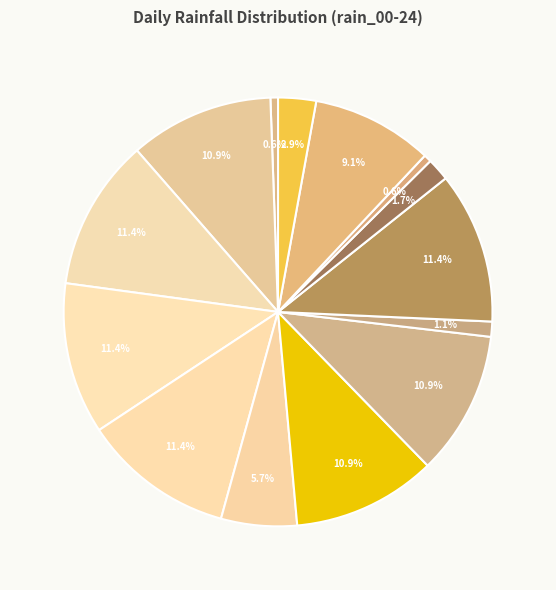

Rank the categories by value from lowest to highest.

2023-10-06, 2023-10-28, 2023-10-31, 2023-10-17, 2023-10-29, 2023-10-25, 2023-10-27, 2023-11-01, 2023-10-22, 2023-10-30, 2023-10-18, 2023-10-23, 2023-10-24, 2023-10-19, 2023-10-20, 2023-10-21, 2023-10-26